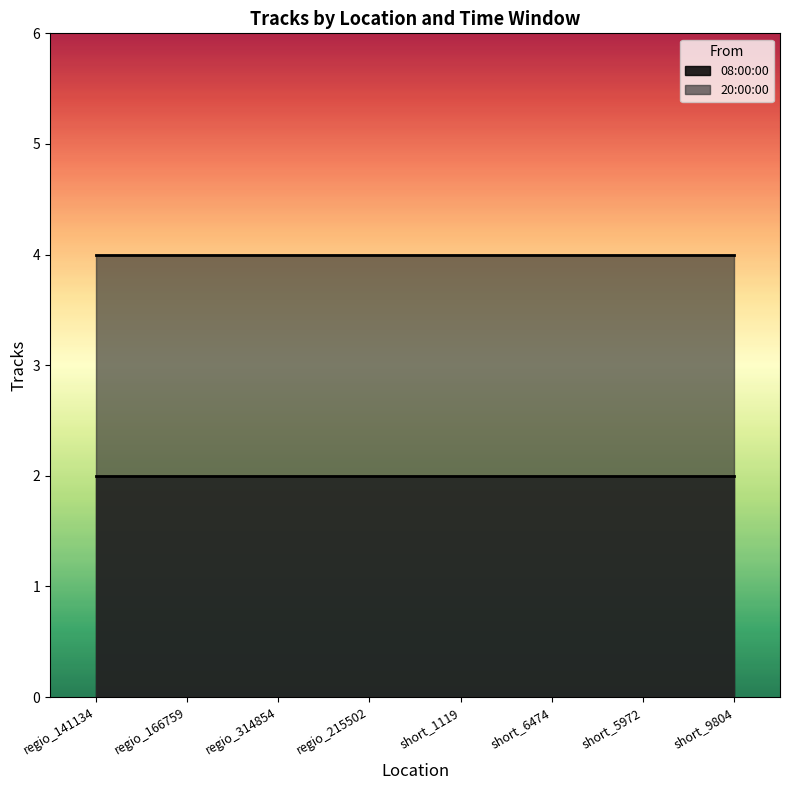

The value of 20:00:00 at regio_166759 is 4. True or false?

True